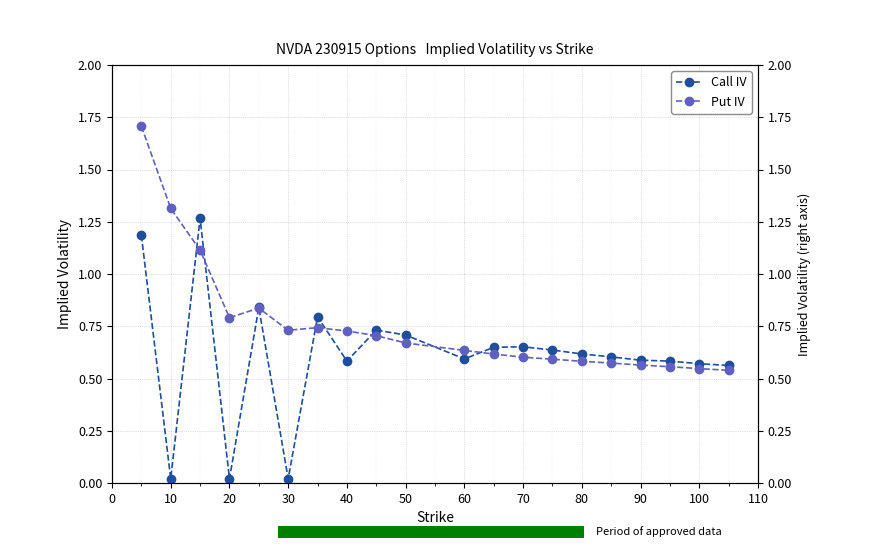

Which has a higher value, 100 or 0?

100